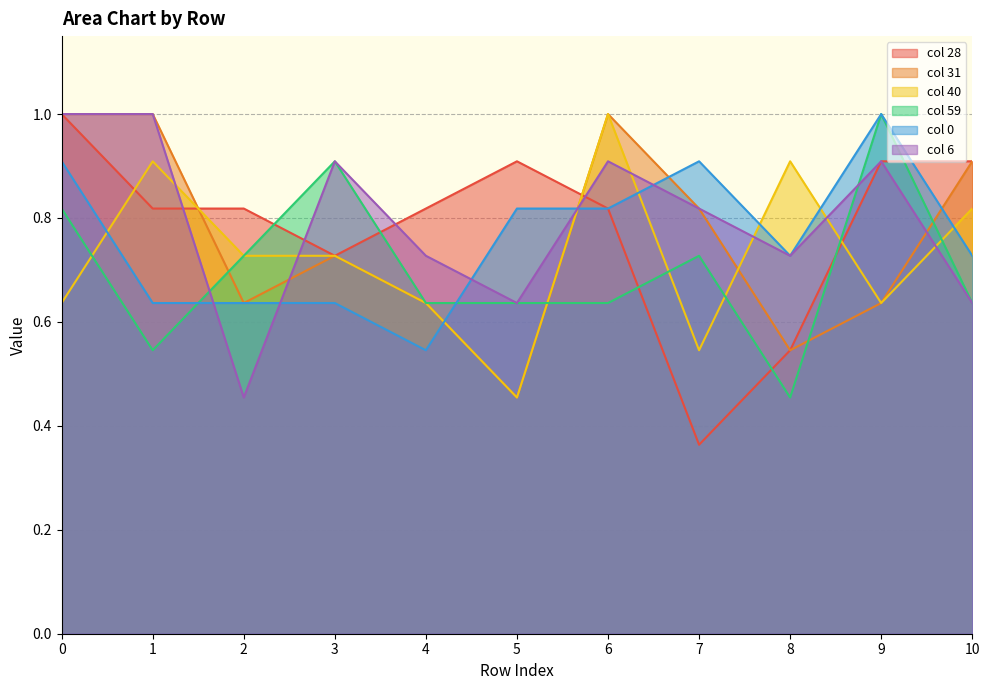

Does the chart have visible grid lines?

Yes